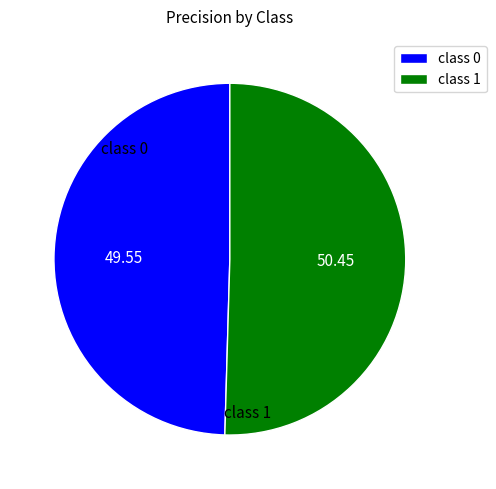

Count the number of slices in the pie.

2